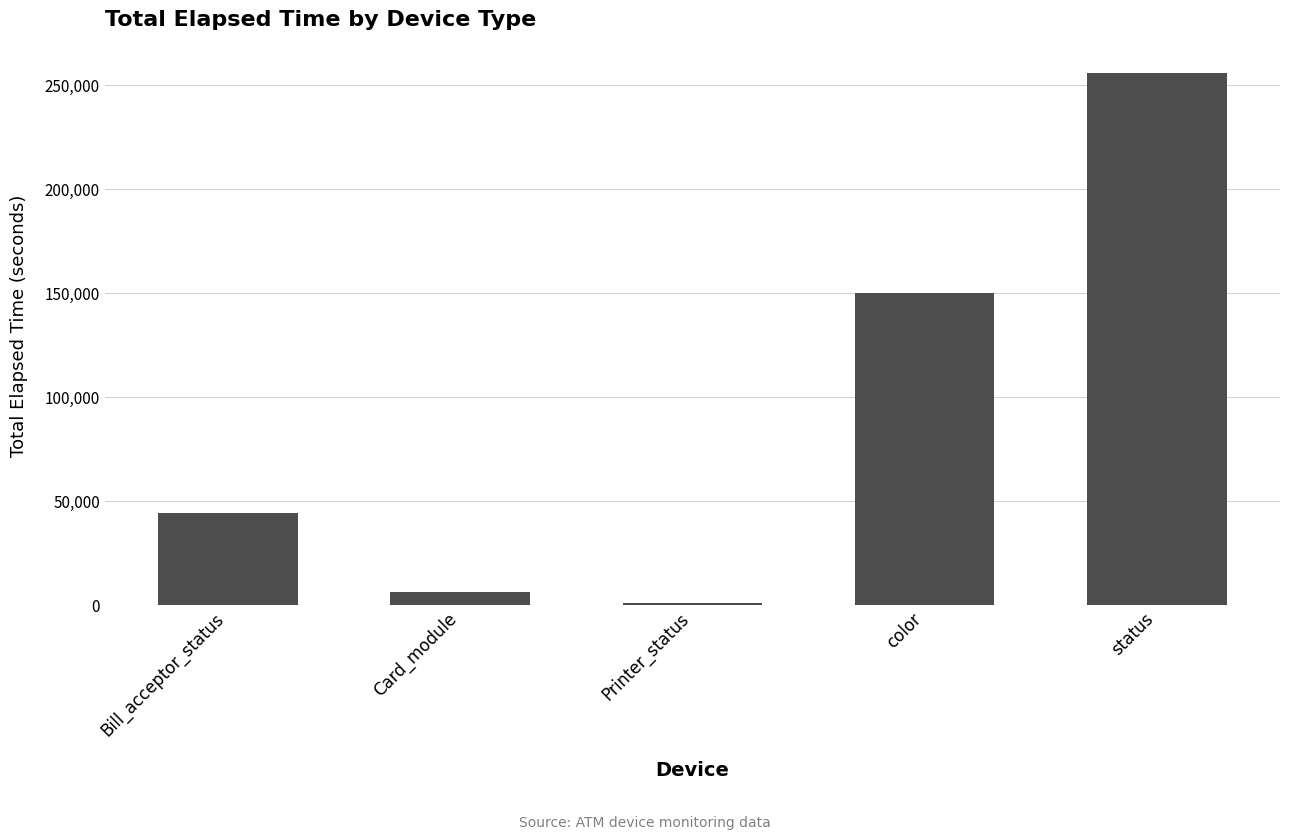

What is the label of the 5th bar from the right?

Bill_acceptor_status